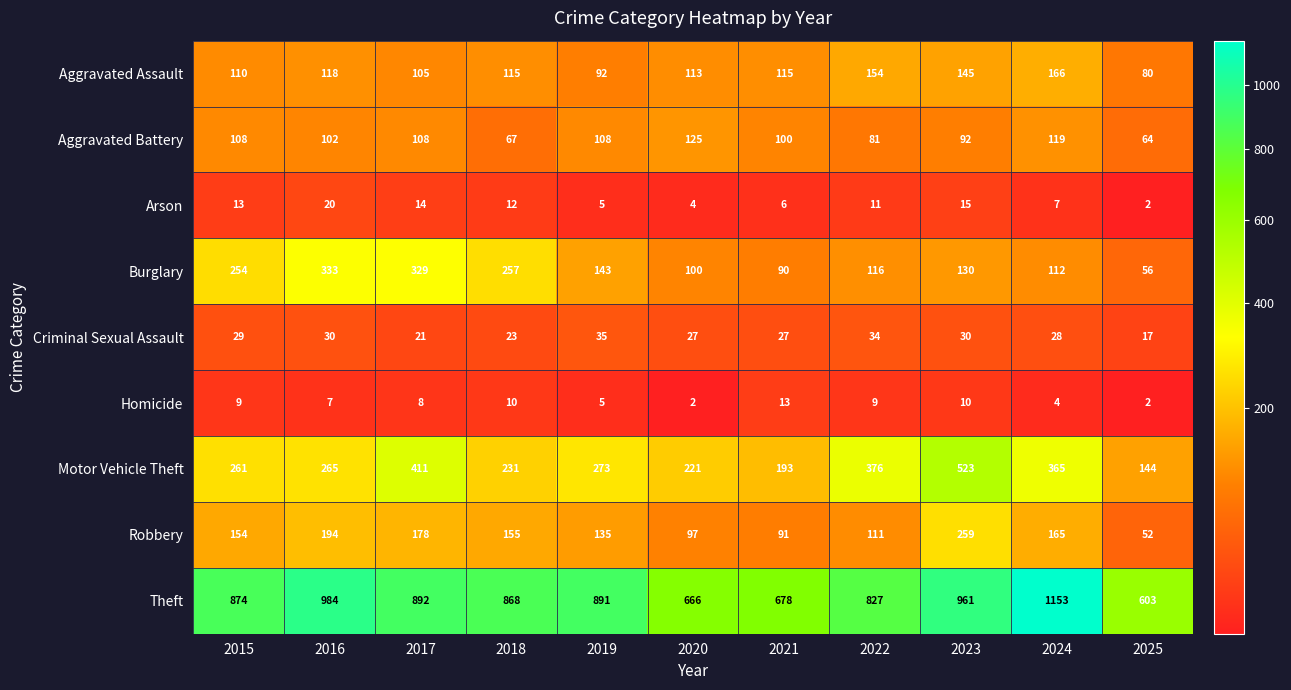

The Arson series shows 14 at 2017. True or false?

True